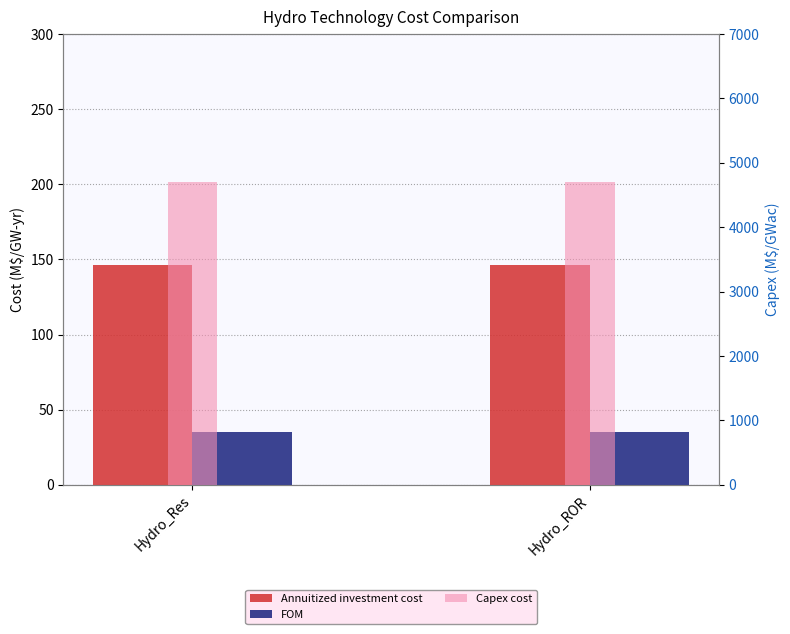

Rank the categories by Capex cost value from lowest to highest.

Hydro_Res, Hydro_ROR